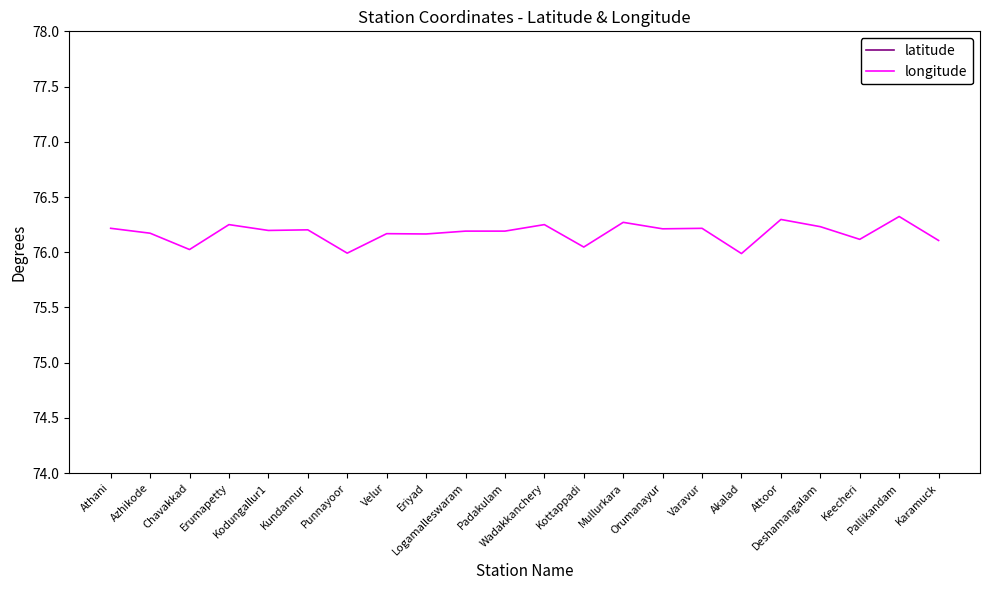

Reading right to left, transcribe all the data shown in this chart.

latitude: 10.5	10.5	10.6	10.8	10.7	10.6	10.7	10.7	10.7	10.6	10.7	10.2	10.2	10.2	10.6	10.7	10.7	10.2	10.7	10.6	10.2	10.6
longitude: 76.1	76.3	76.1	76.2	76.3	76.0	76.2	76.2	76.3	76.0	76.2	76.2	76.2	76.2	76.2	76.0	76.2	76.2	76.2	76.0	76.2	76.2